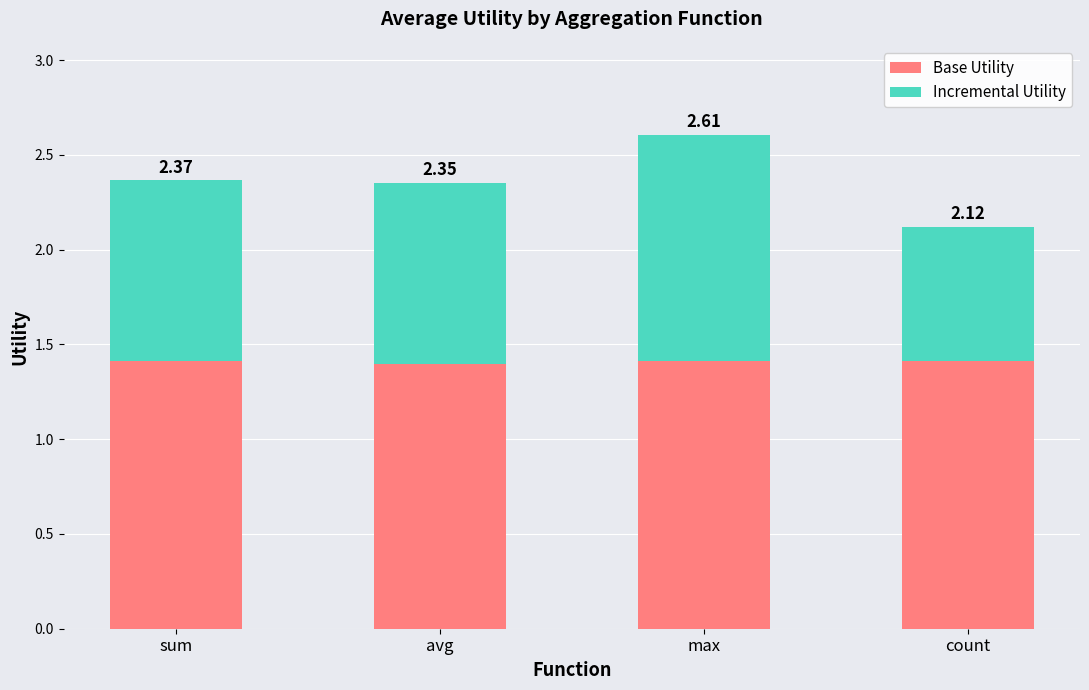

What are all the series names shown in the legend?

Base Utility, Incremental Utility